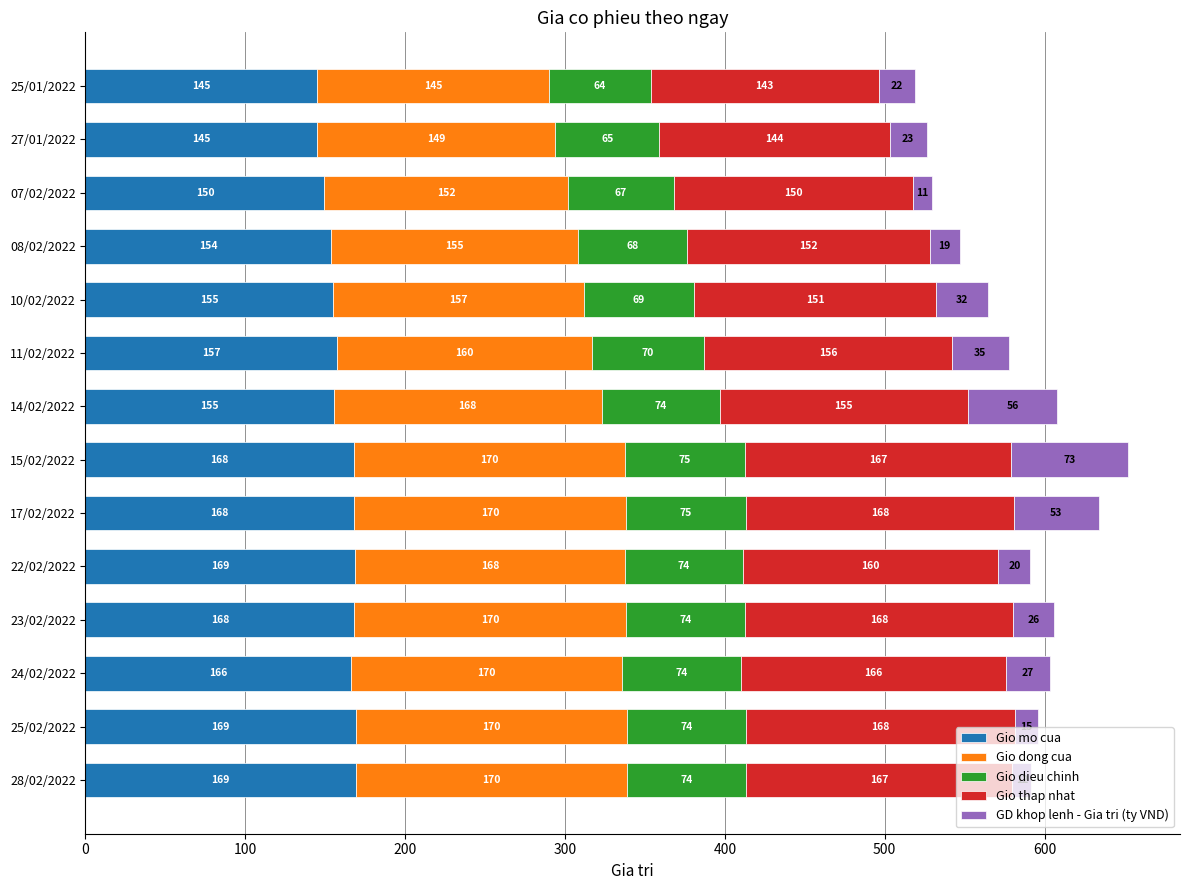

What is the maximum value for Gio mo cua?

169.2